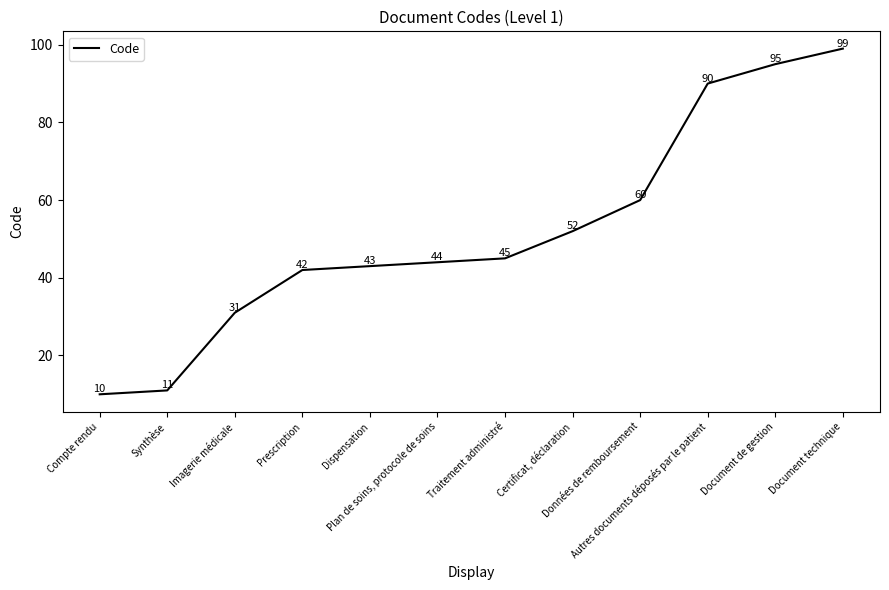

Reading left to right, list all the values displayed in this chart.

Compte rendu=10	Synthèse=11	Imagerie médicale=31	Prescription=42	Dispensation=43	Plan de soins, protocole de soins=44	Traitement administré=45	Certificat, déclaration=52	Données de remboursement=60	Autres documents déposés par le patient=90	Document de gestion=95	Document technique=99